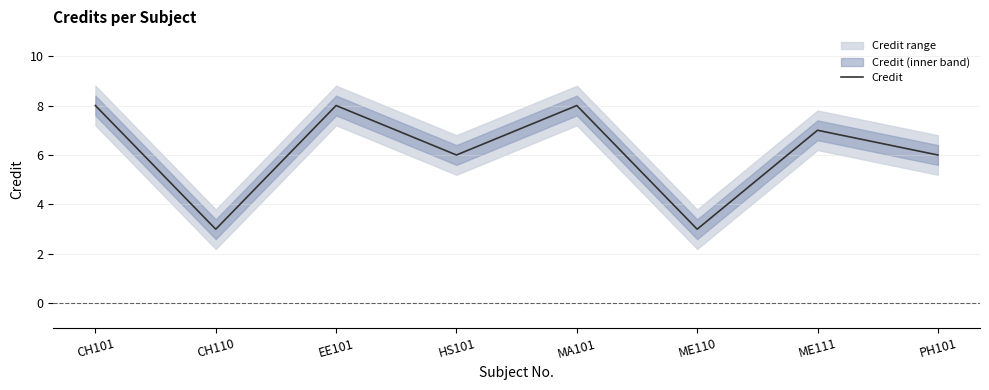

The chart shows a value of 8 at EE101. True or false?

True